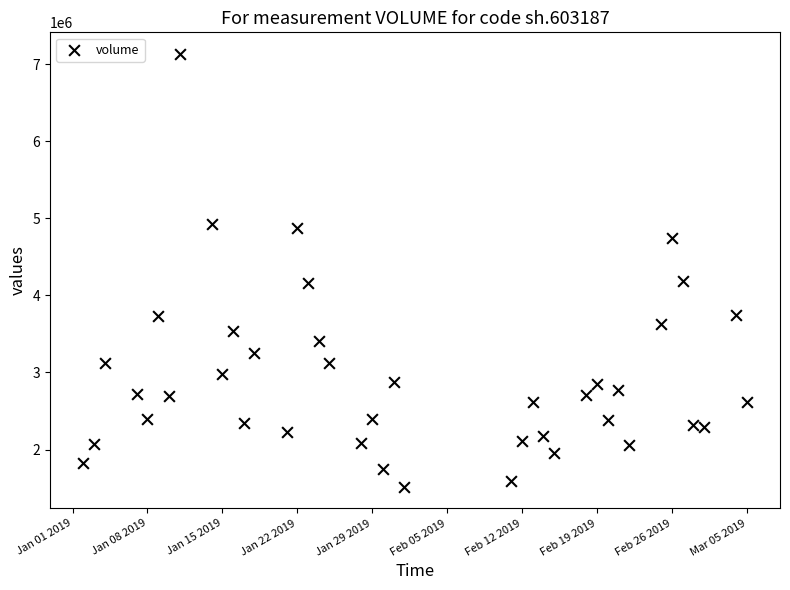

What is the range of X values (max minus min)?

62